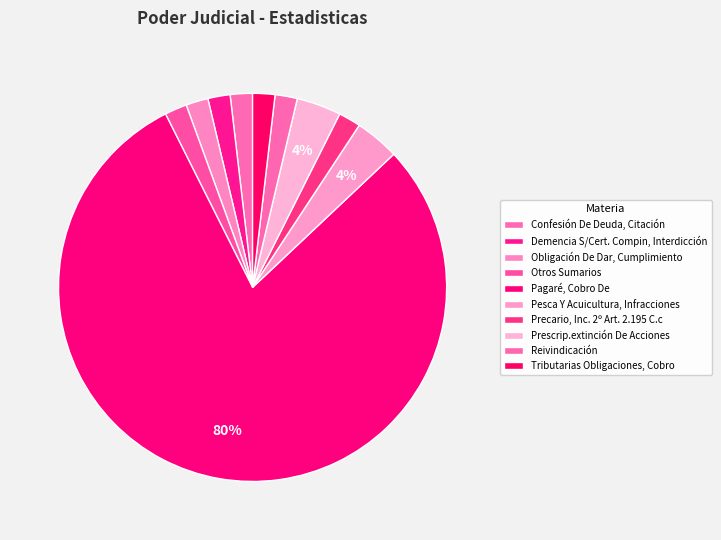

Count the number of slices in the pie.

10